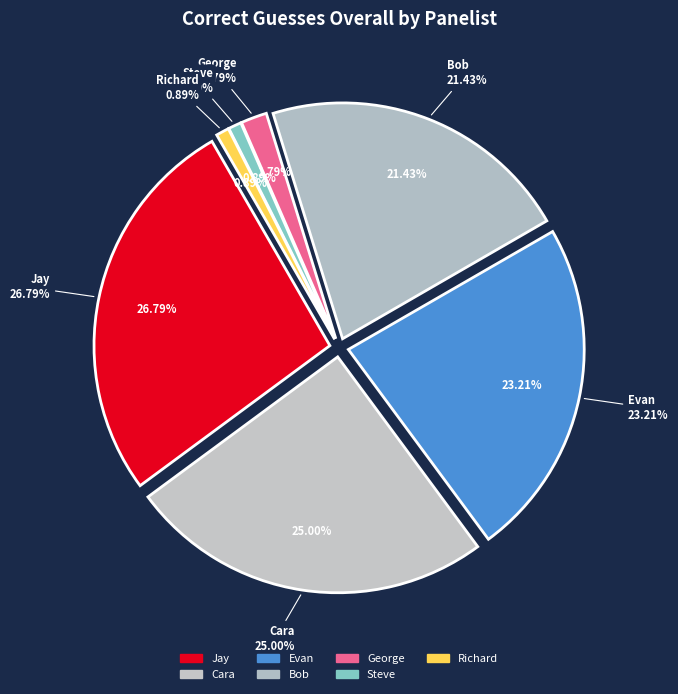

Rank the categories by value from lowest to highest.

Steve, Richard, George, Bob, Evan, Cara, Jay